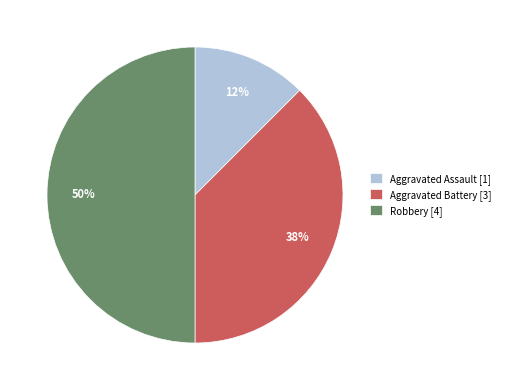

True or false: Aggravated Battery [3] accounts for 38% of the total.

True